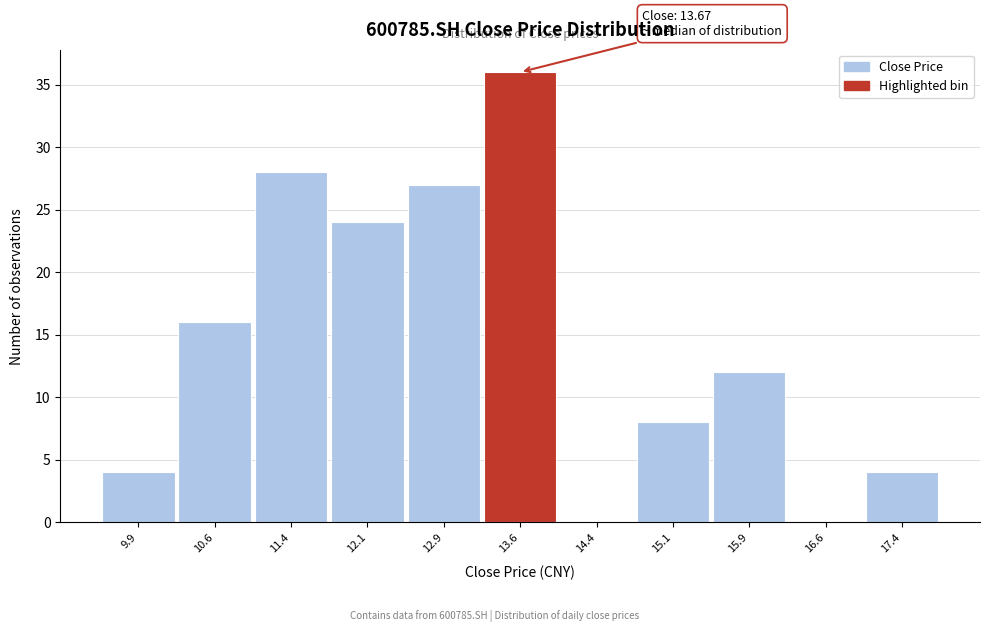

Which range on the x-axis has the tallest bar?

13.25 to 14.00